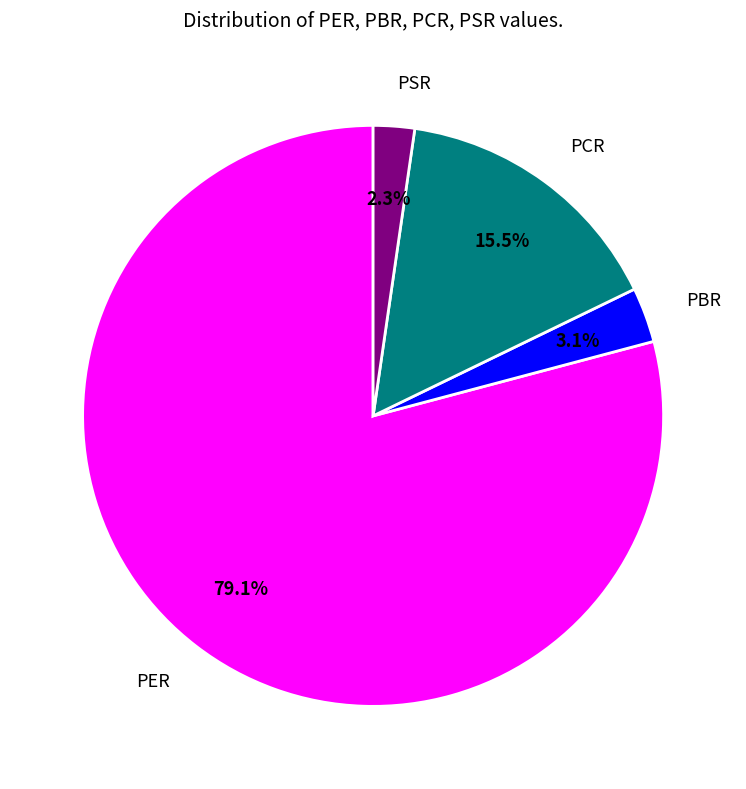

Is the sum of PCR and PER greater than half?

Yes